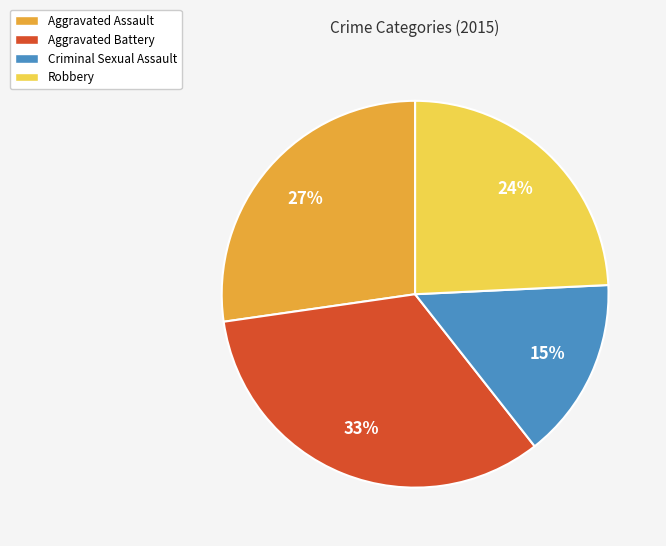

Between Criminal Sexual Assault and Aggravated Assault, which is larger?

Aggravated Assault